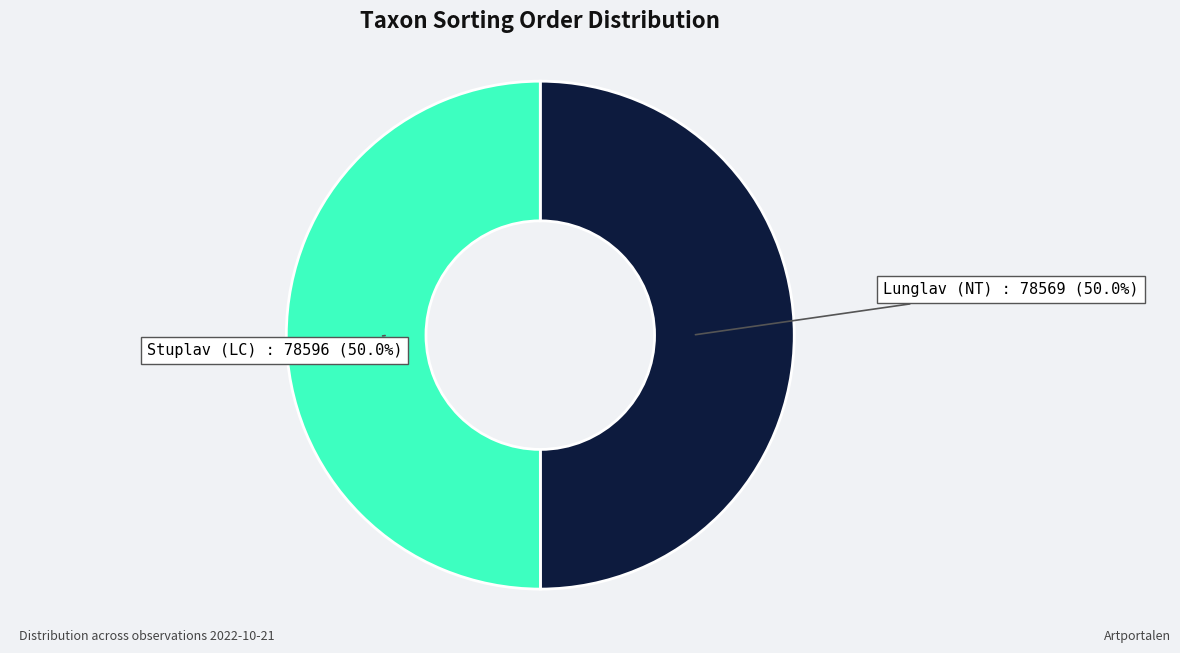

Which slice is the smallest?

Lunglav (NT)